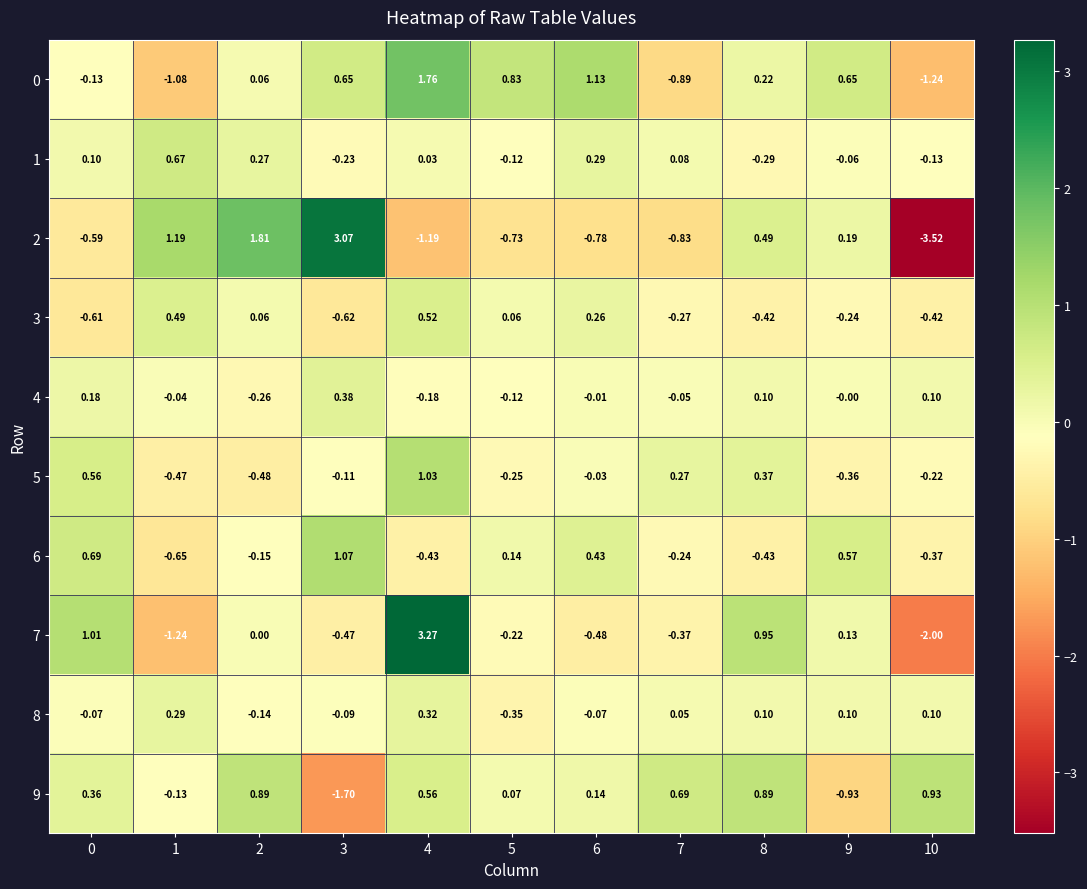

Is the value of 0 at 9 greater than the value of 4 at 7?

Yes